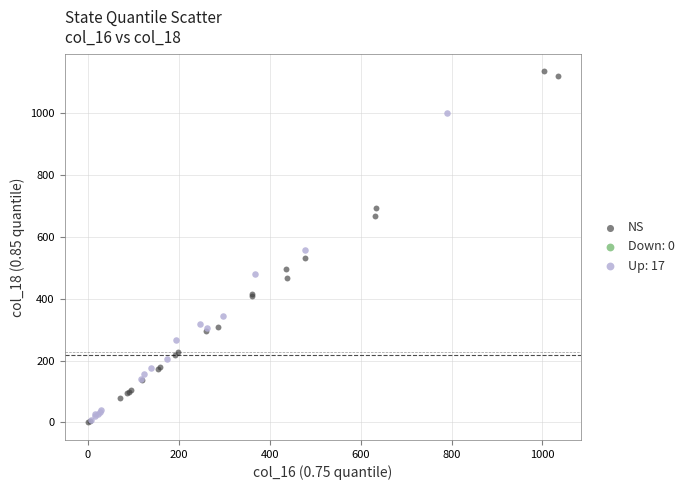

Which series has the widest spread of Y values?

NS